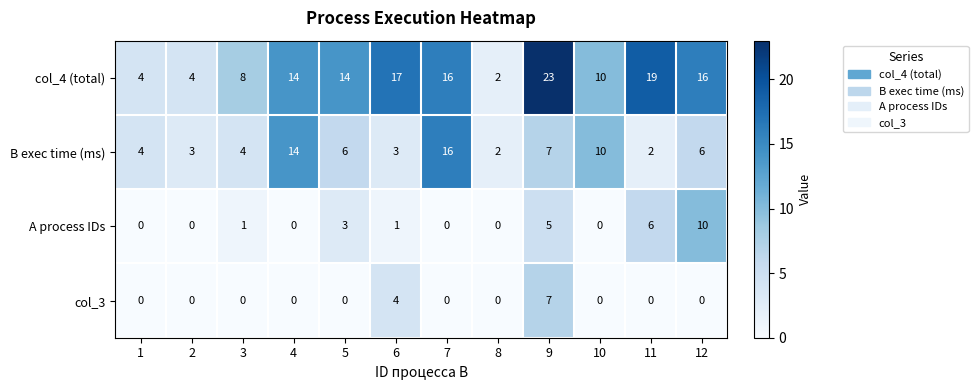

True or false: col_3 has a value of 0 at 4.

True